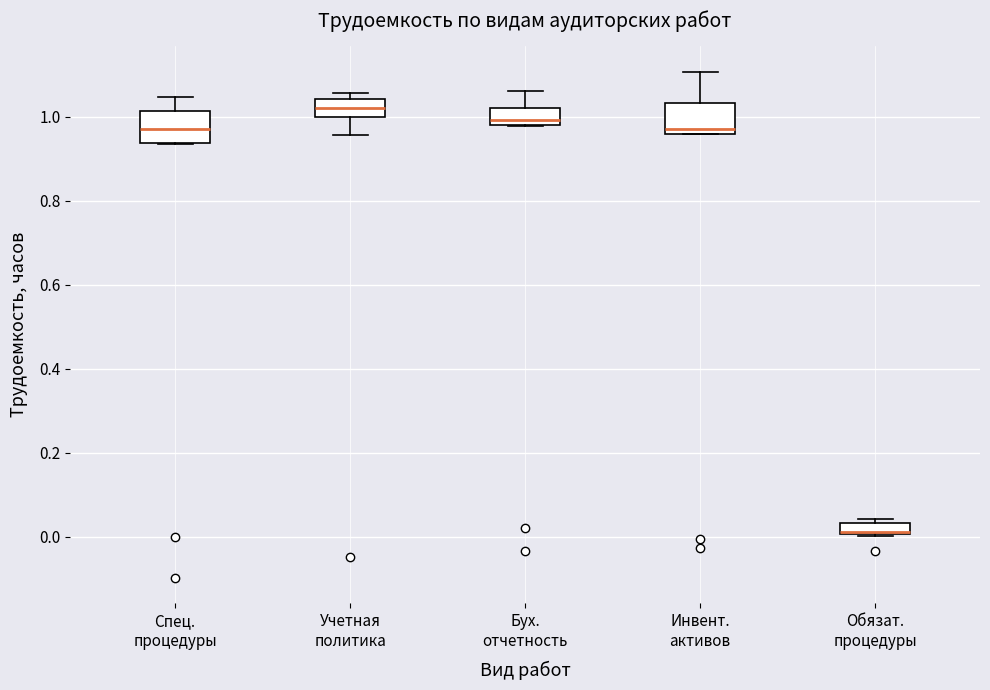

Where does the median line of the box for Учетная политика sit on the y-axis? The values are not printed on the chart, so give them approximately, as read against the axis.

1.02